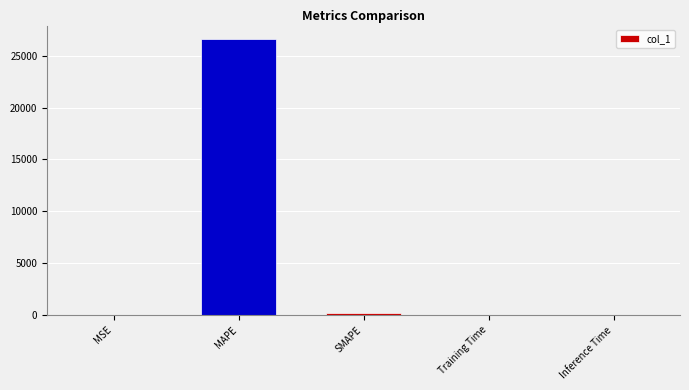

What is the change in value from MSE to Training Time?

-0.5